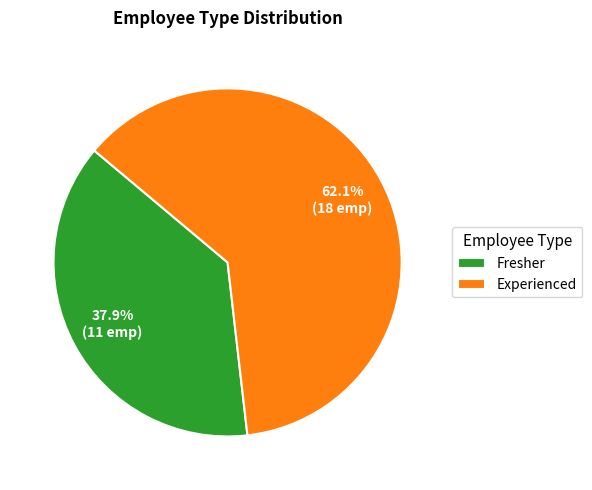

What portion of the pie excludes Fresher?

62.1%